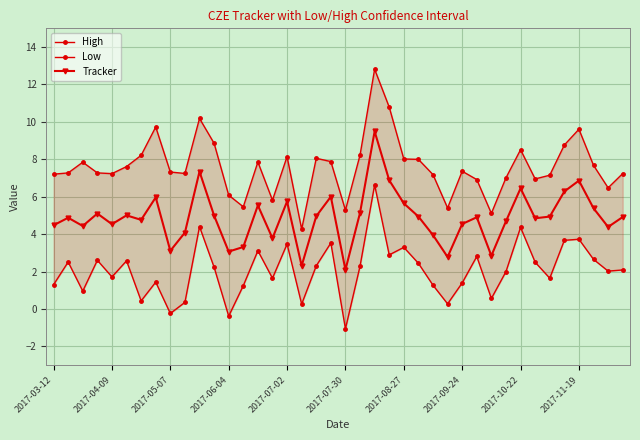

True or false: High and Low intersect in this chart.

False